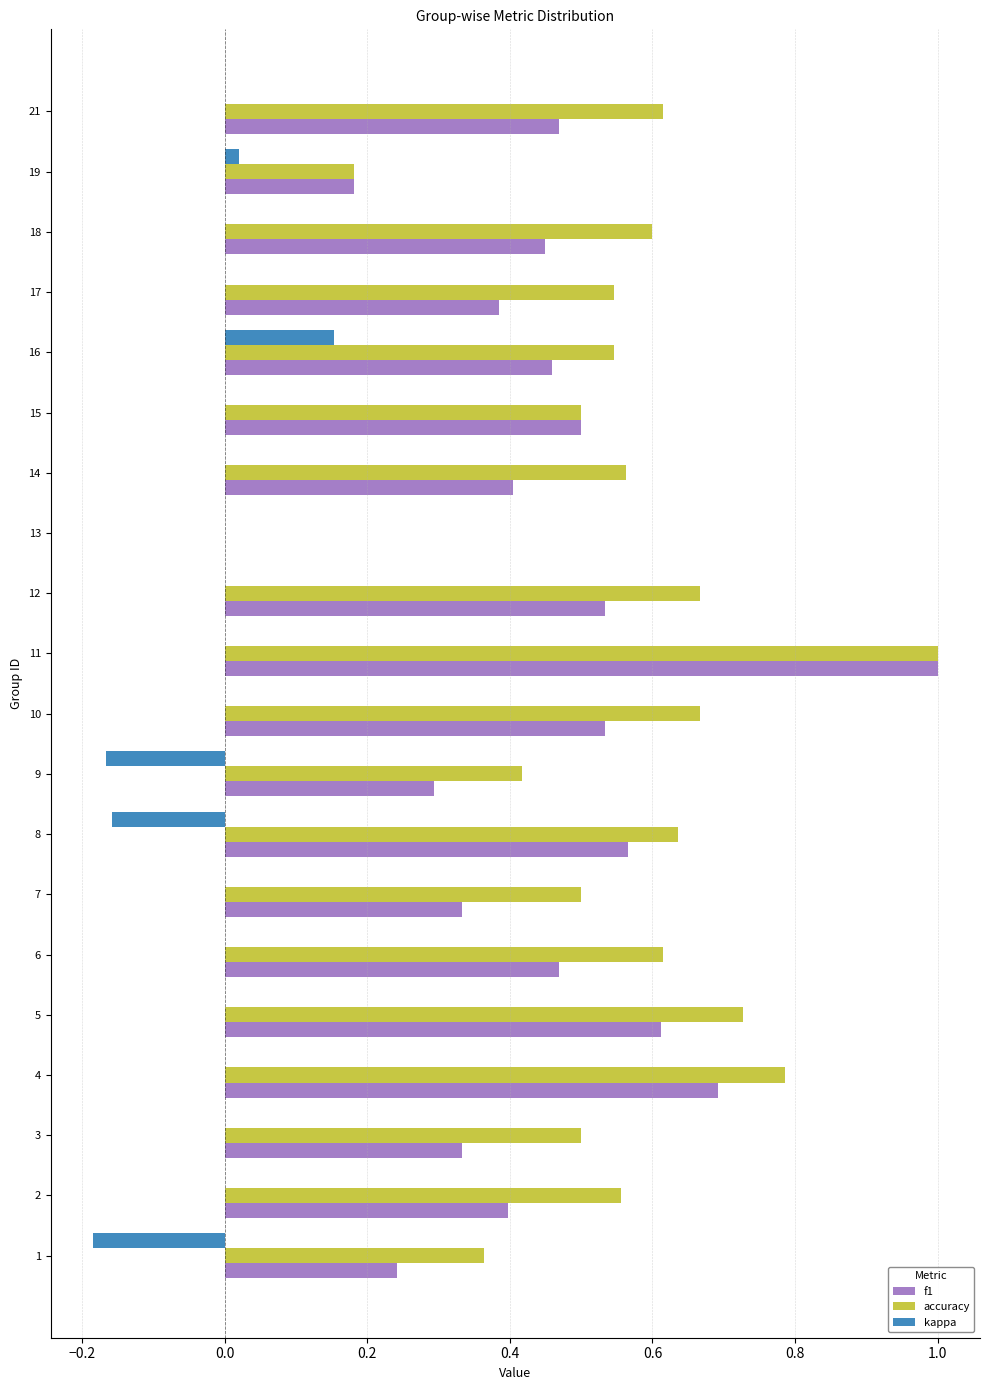

At which category does the chart reach its peak across all series?

11